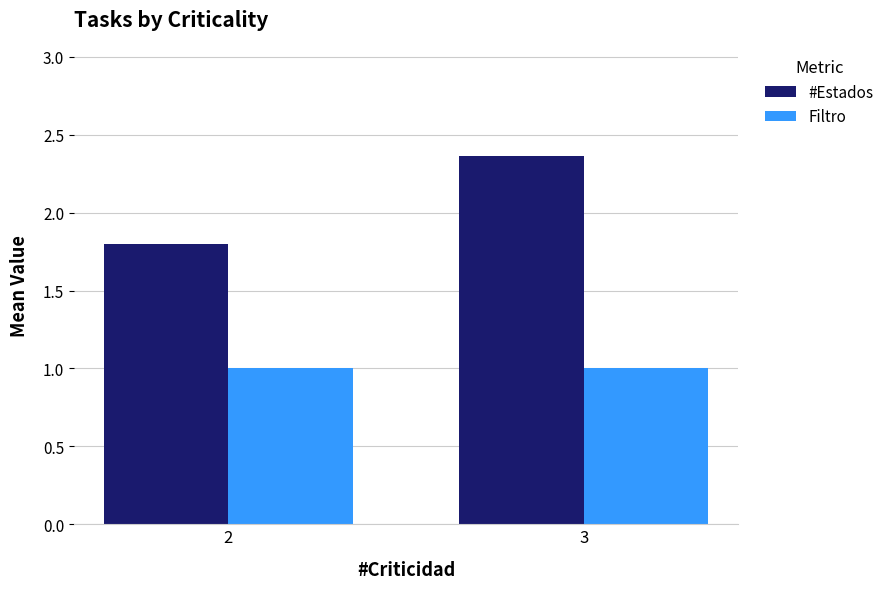

The value of #Estados at 2 is 2.7. True or false?

False